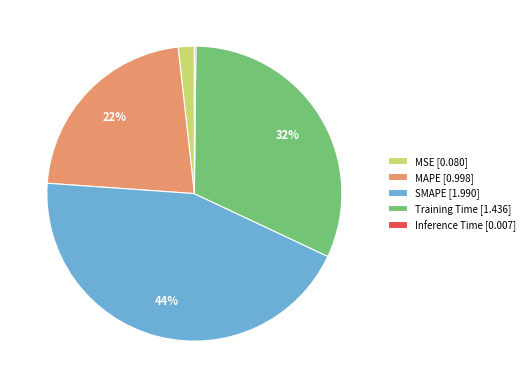

True or false: SMAPE accounts for 57% of the total.

False